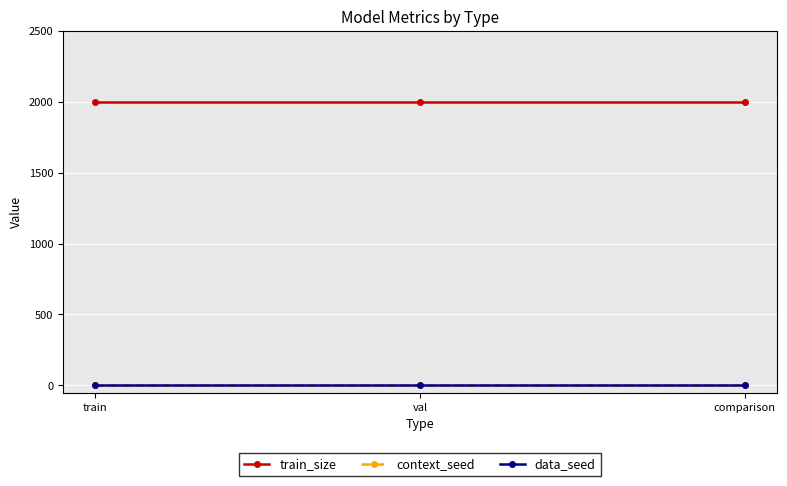

Does the chart have visible grid lines?

Yes